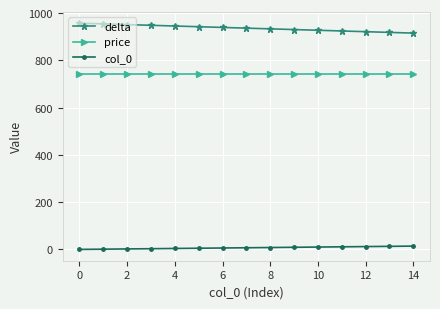

List the series in order of their peak value, highest first.

delta, price, col_0